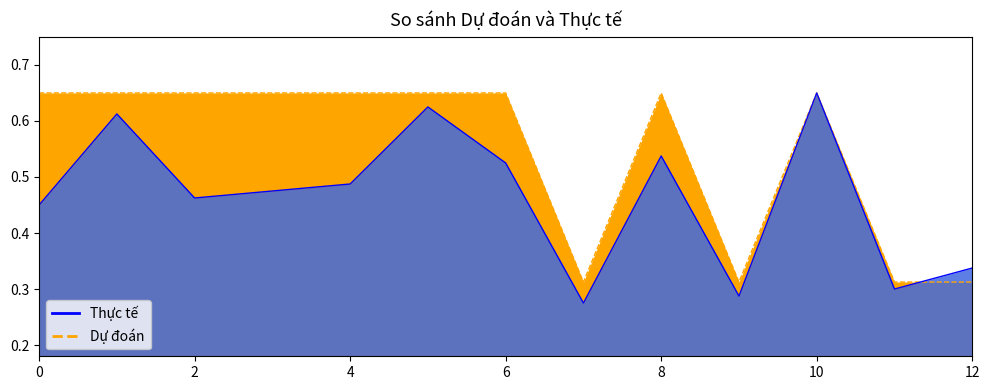

What is the minimum value shown in the chart?

0.3